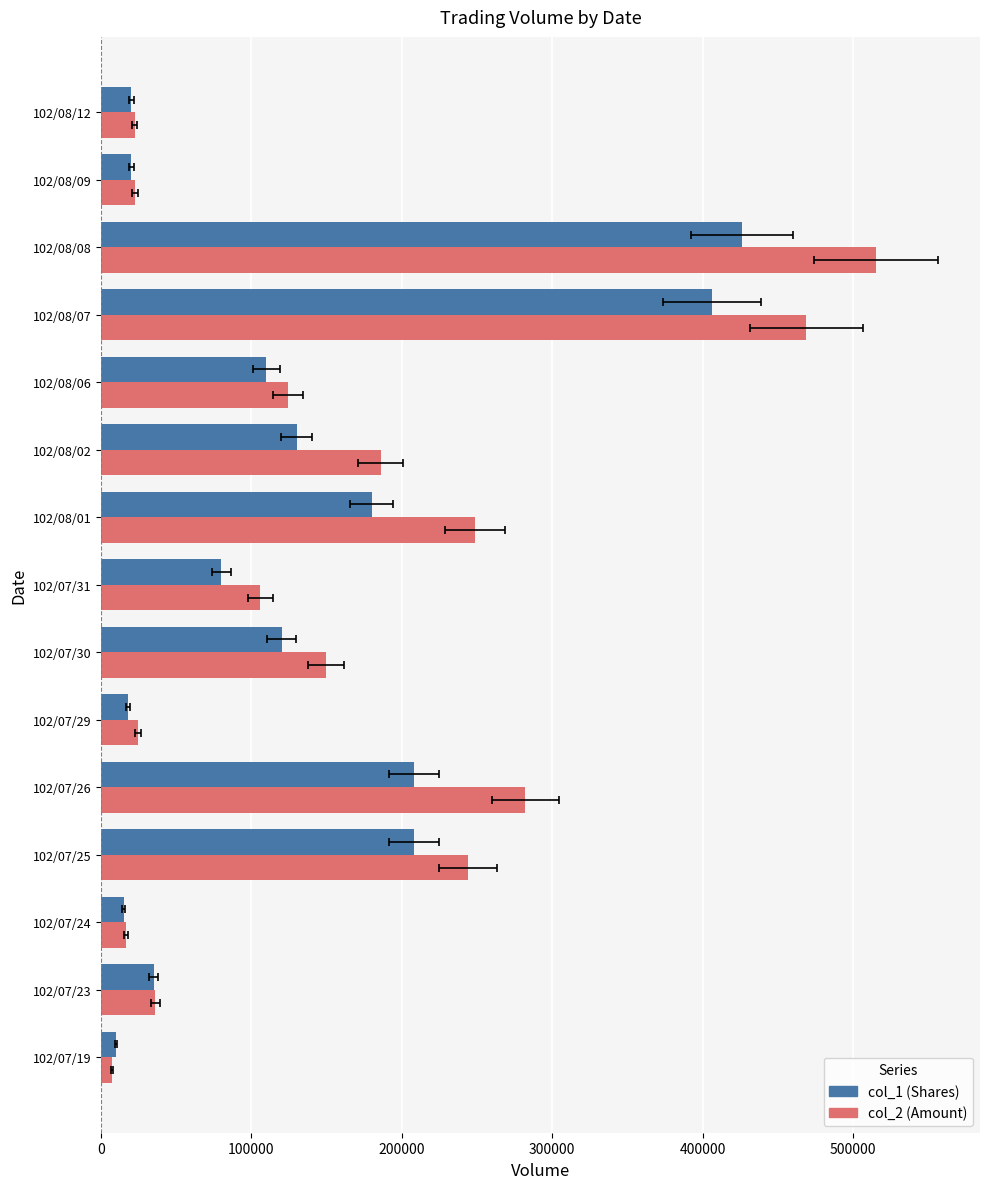

Are the bars grouped side by side (vs. stacked)?

Yes